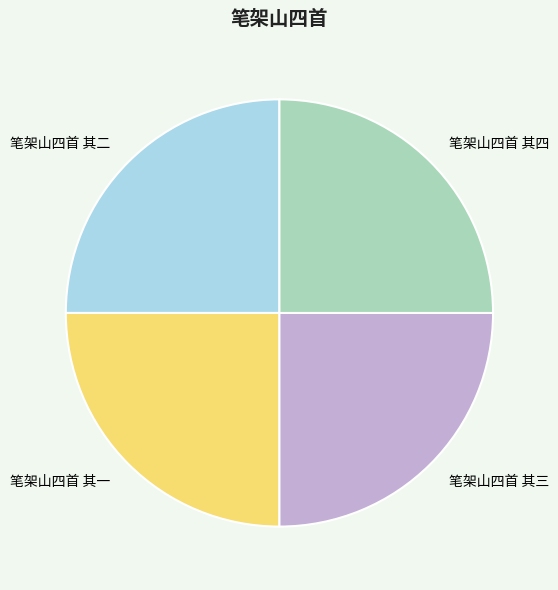

How many slices are in this pie chart?

4